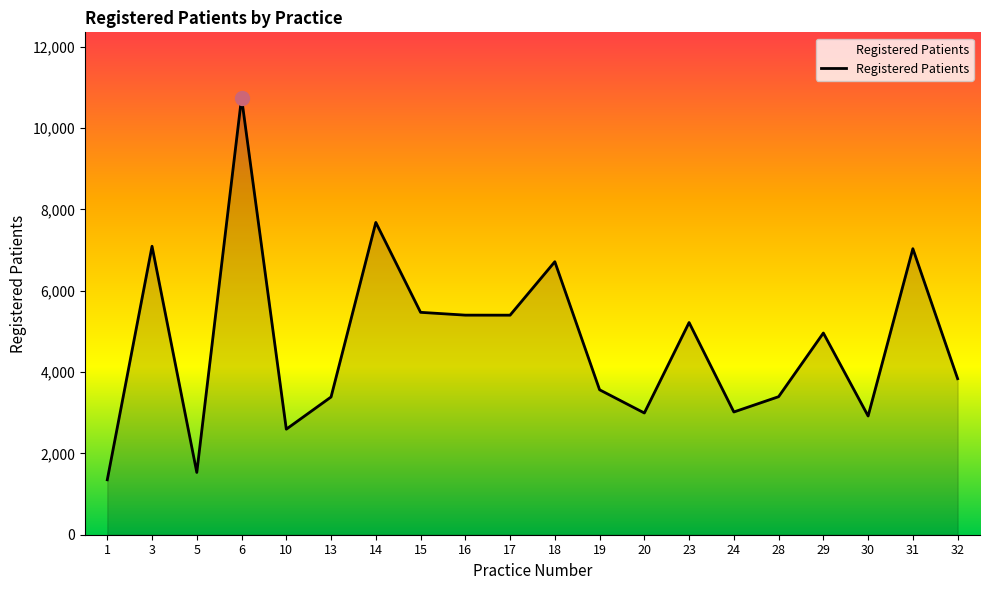

What value does the data have at 28, to the nearest 10?

3400